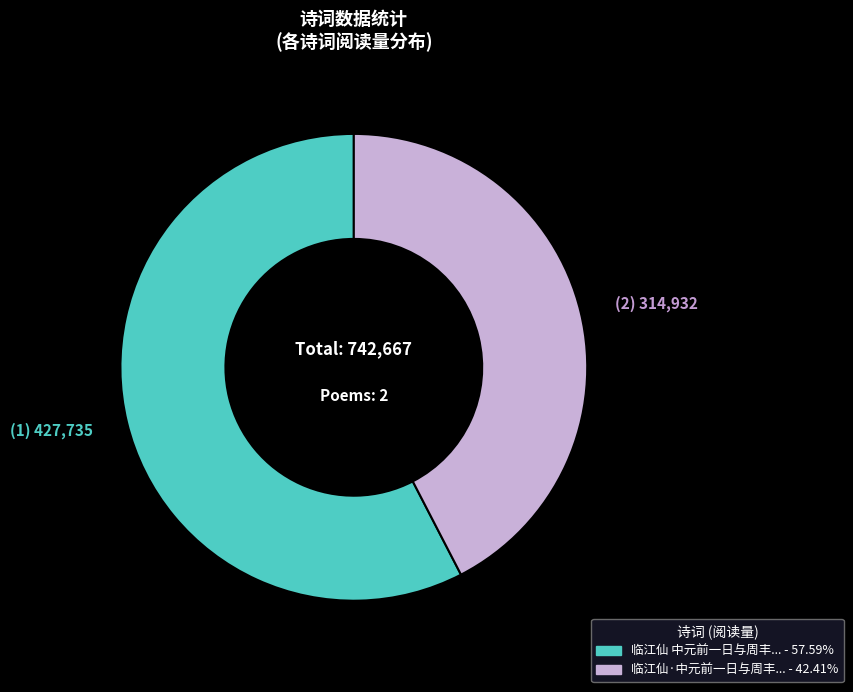

Does any single category account for the majority?

Yes